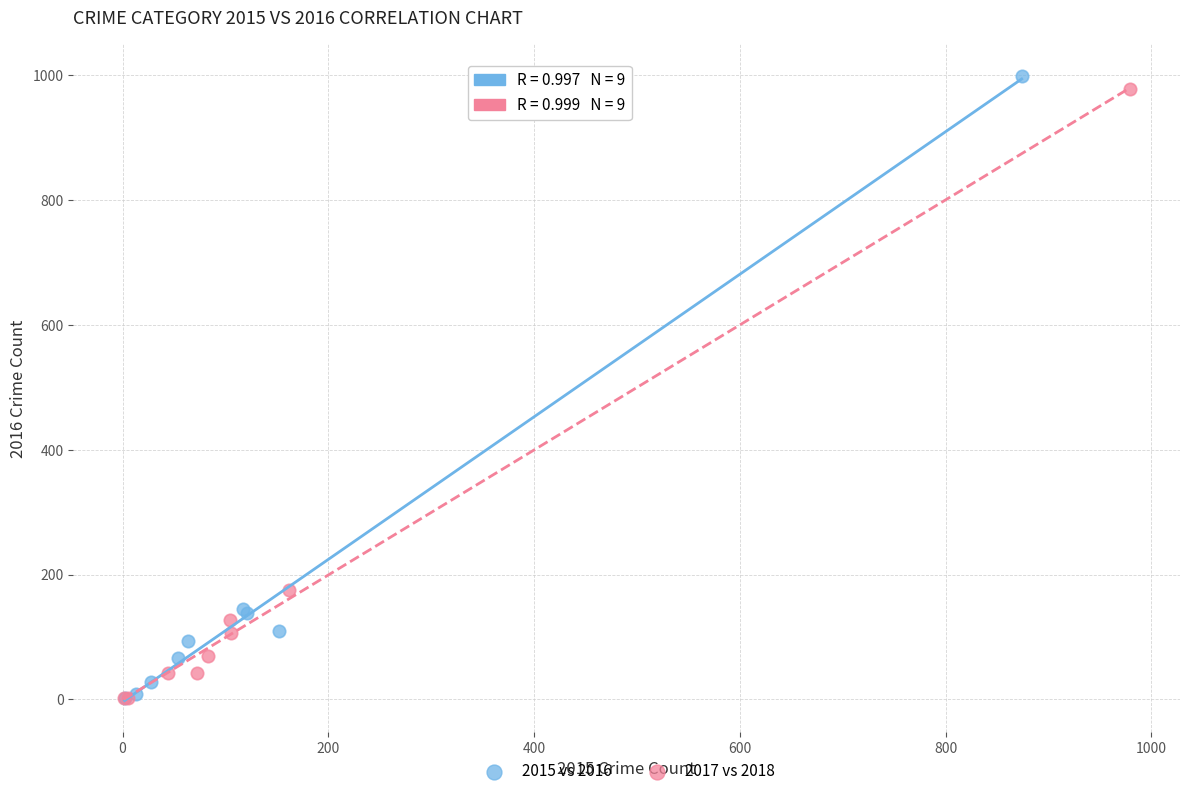

Which series has the largest Y range (max minus min)?

2015 vs 2016